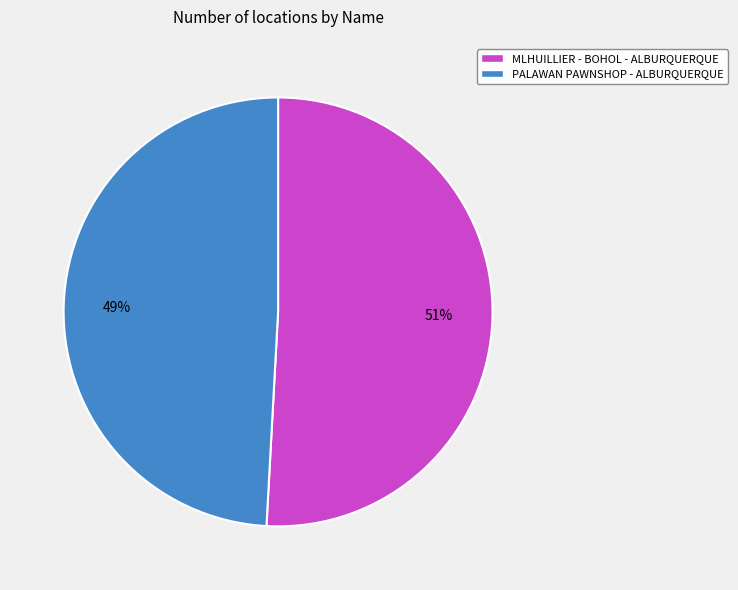

Which category accounts for the majority?

MLHUILLIER - BOHOL - ALBURQUERQUE